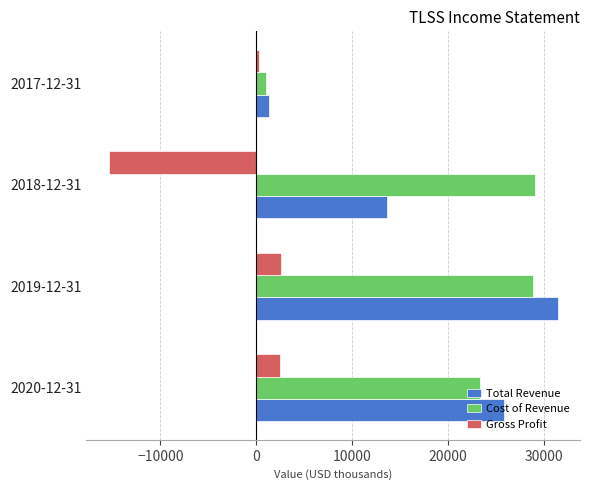

What is the difference between the maximum and minimum values in the Cost of Revenue series?

28000